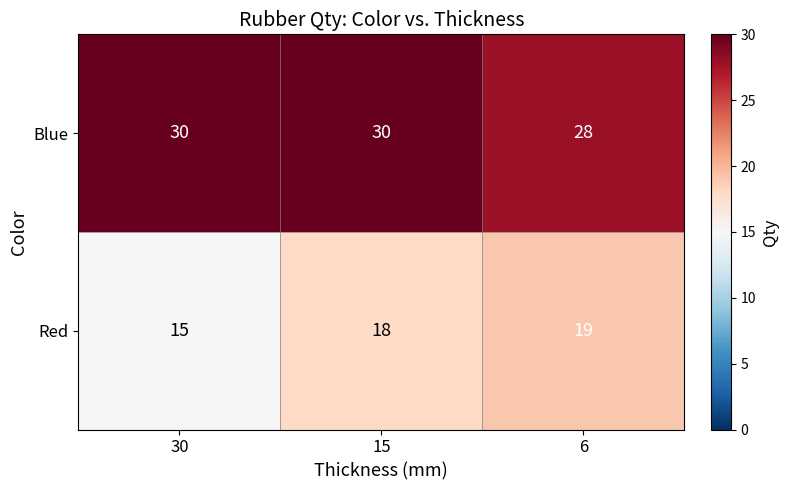

What is the difference between the Red values at 30 and 6?

4